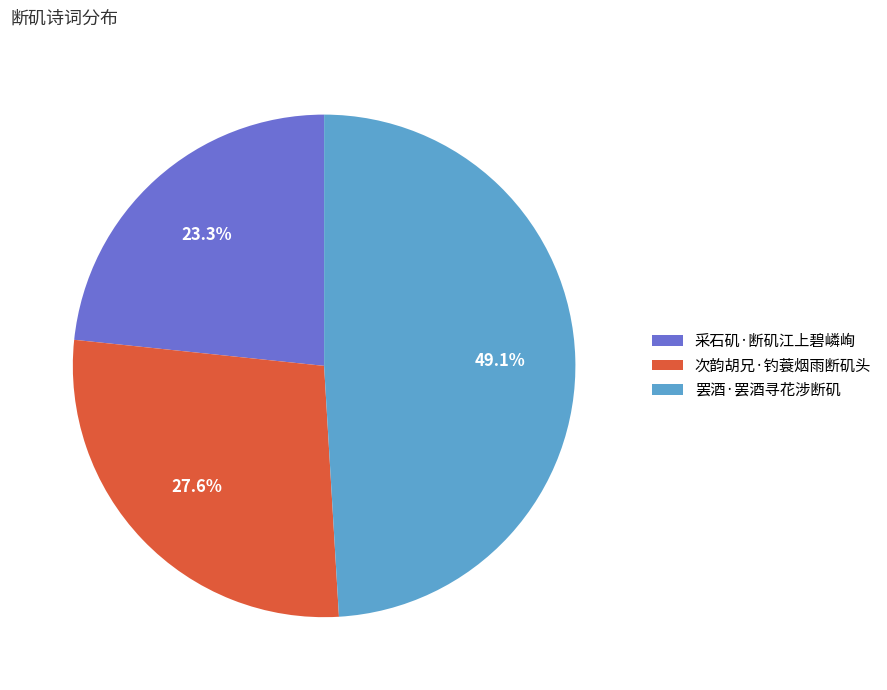

To the nearest percent, what is the combined percentage of 罢酒·罢酒寻花涉断矶 and 采石矶·断矶江上碧嶙峋?

72%